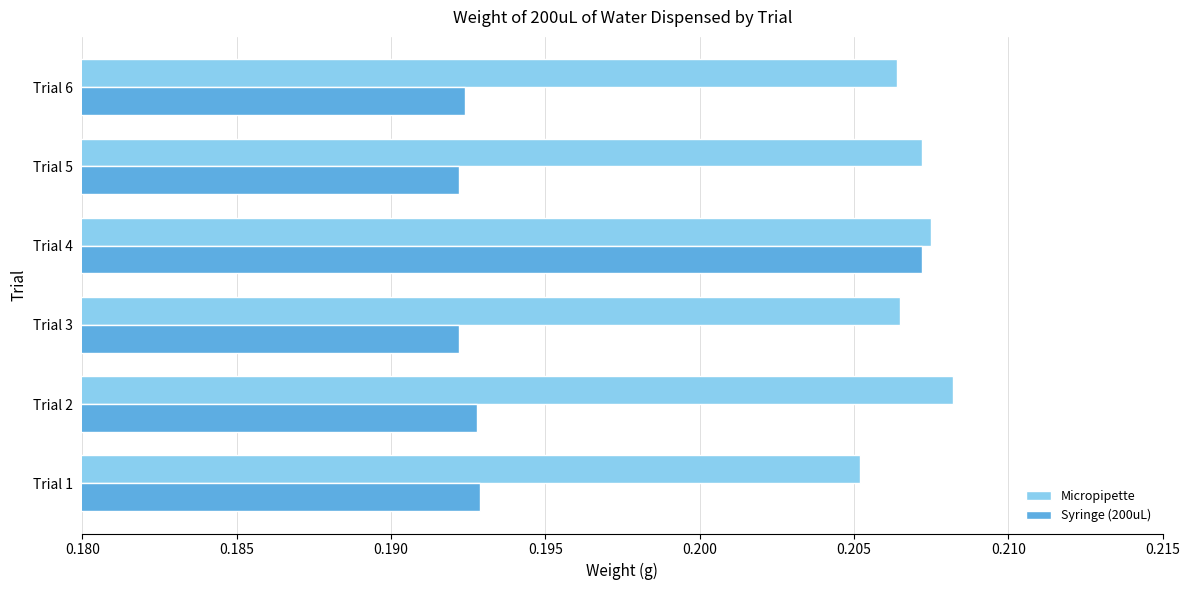

Rank the series by their average value, from highest to lowest.

Micropipette, Syringe (200uL)